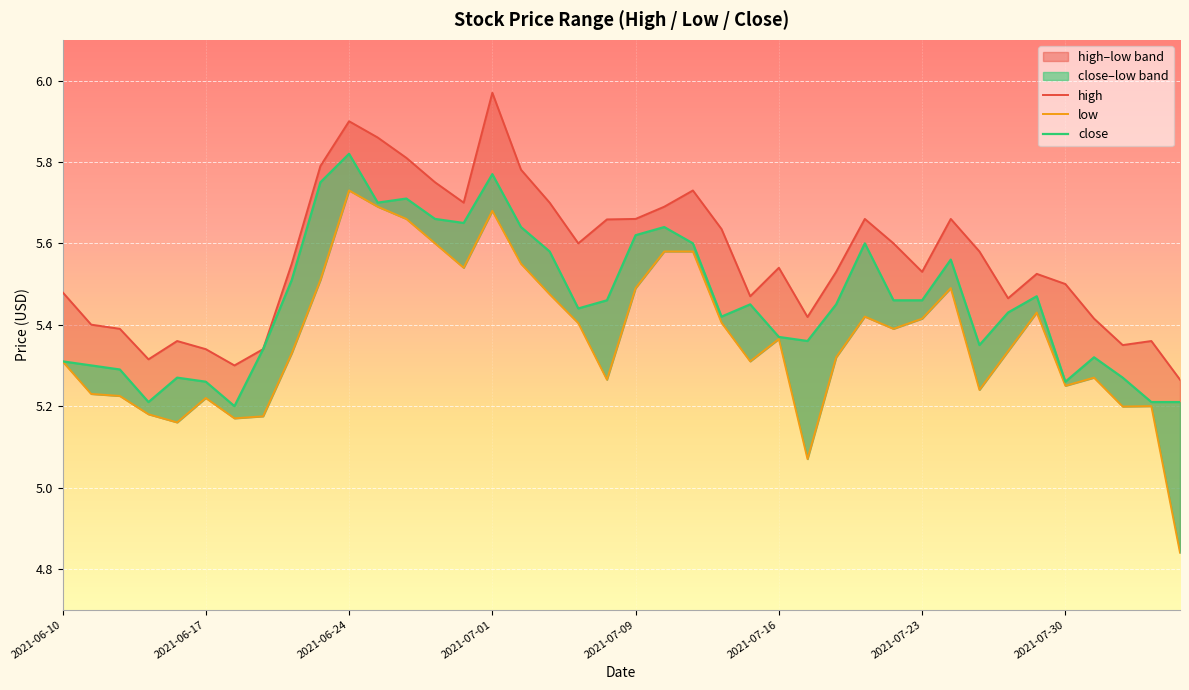

How many interior local valleys does the low series have?

10